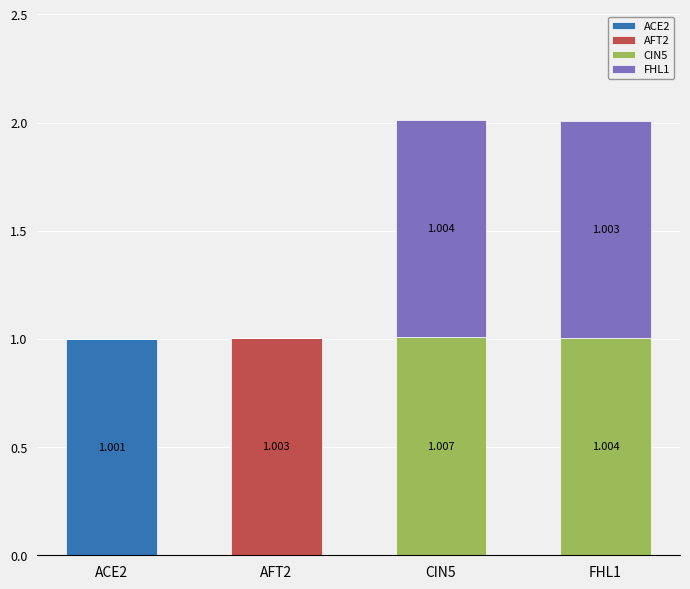

At how many categories does at least one series exceed 0?

4